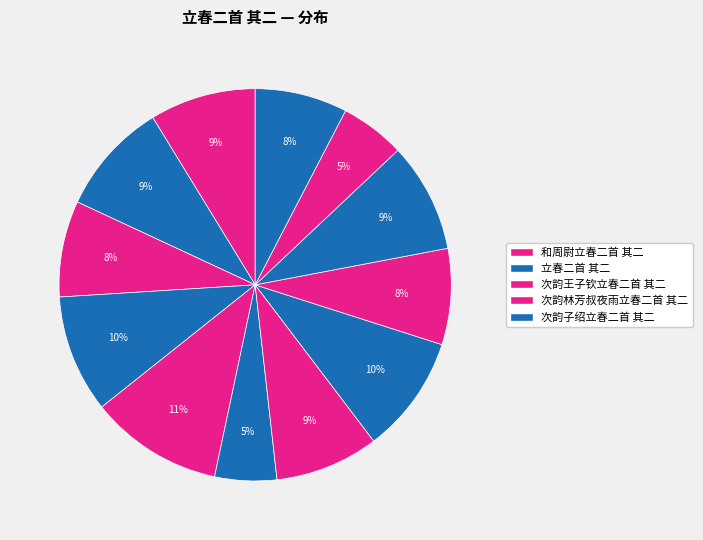

Rank the categories by value from lowest to highest.

立春二首 其二 (563778), 立春二首 其二 (590933), 立春二首 其二 (842043), 立春二首 其二 (874864), 立春二首 其二 (876475), 次韵林芳叔夜雨立春二首 其二, 和周尉立春二首 其二, 立春二首 其二 (999455), 立春二首 其二 (1029726), 次韵王子钦立春二首 其二, 次韵子绍立春二首 其二, 立春二首 其二 (1212361)